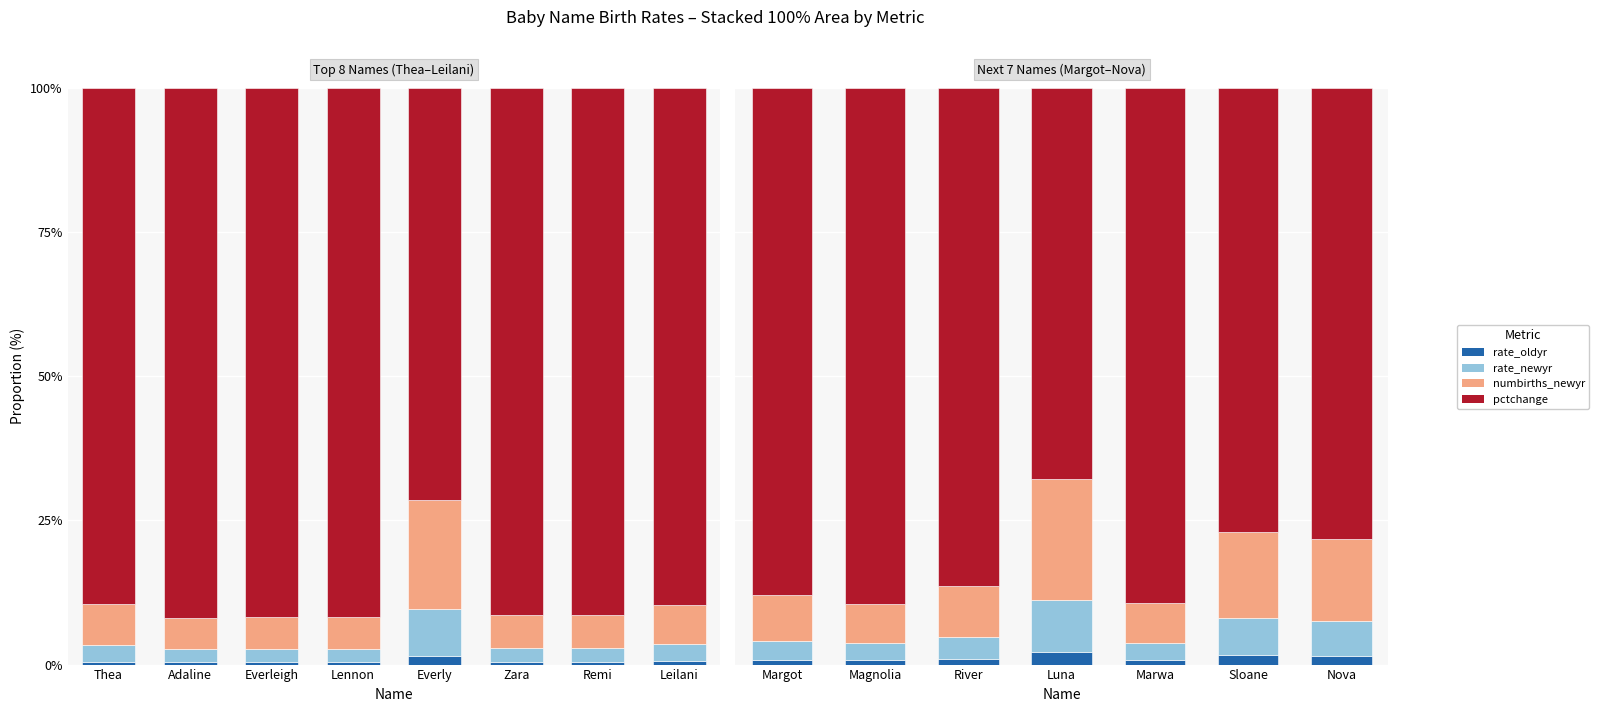

What is the sum of all numbirths_newyr values?

80.6